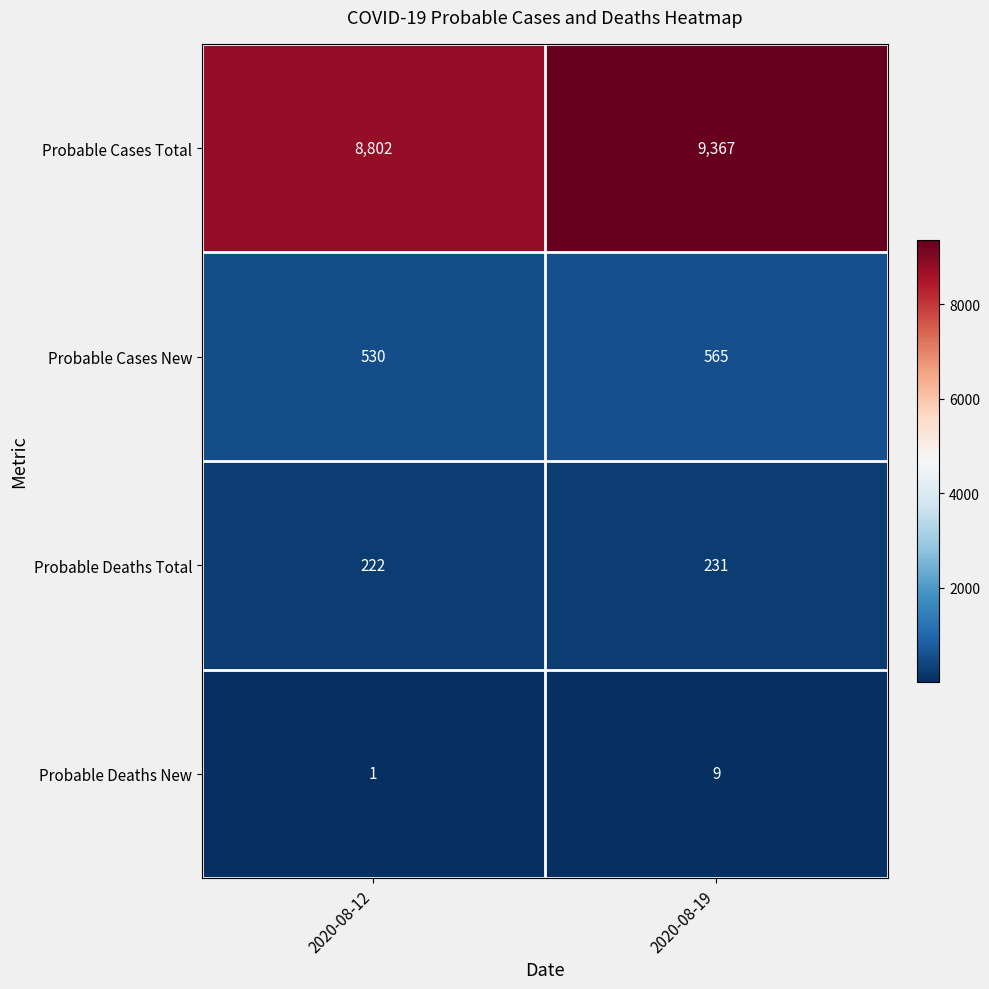

What is the total value across all series at 2020-08-12?

9555